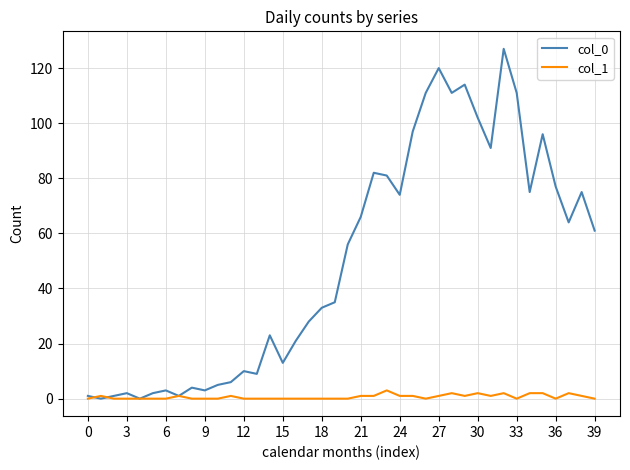

Rank the series by their average value, from lowest to highest.

col_1, col_0